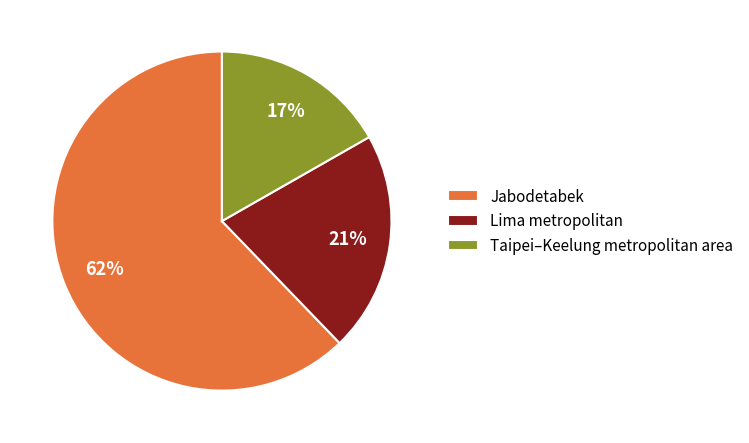

Count the number of slices in the pie.

3